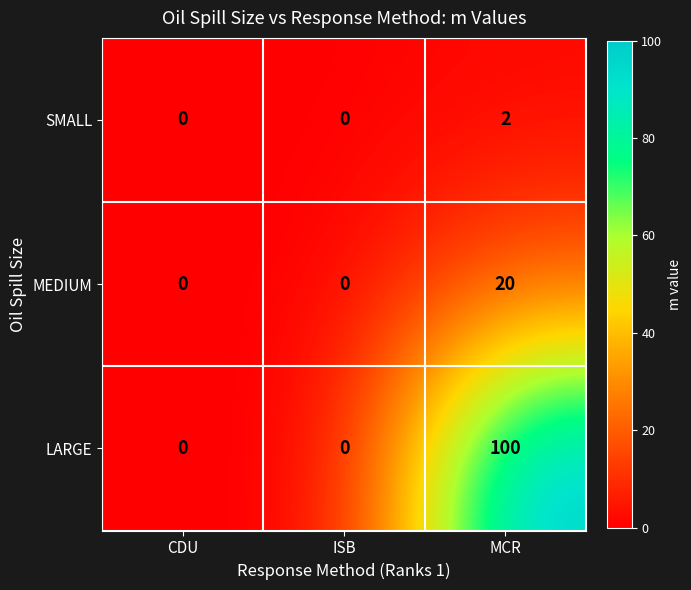

At which category is the sum across all series the highest?

MCR